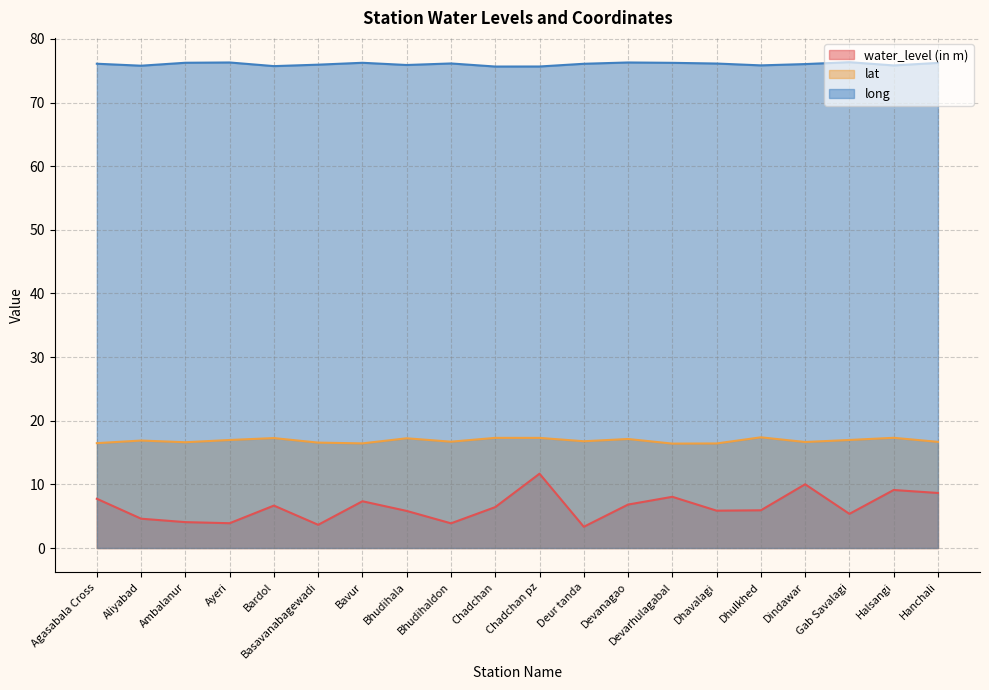

How many interior local valleys does the lat series have?

6